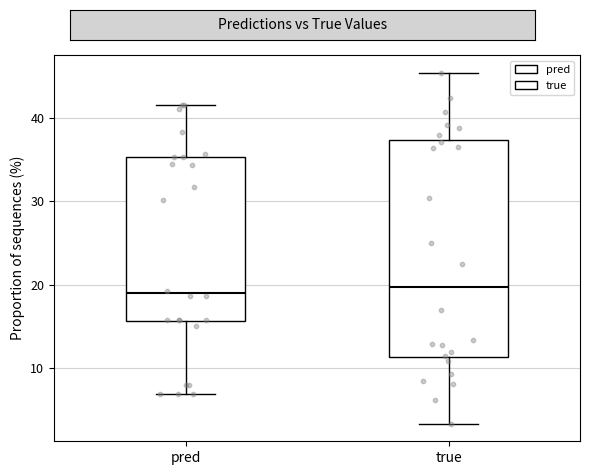

Reading left to right, transcribe this box plot: for each box, give where its median line is, the range the box spans, and where its two whiskers end, as read against the y-axis. The values are not printed on the chart, so give them approximately, as read against the axis.

pred: median 19, box 16 to 35, whiskers 7 to 41
true: median 20, box 11 to 37, whiskers 3 to 45